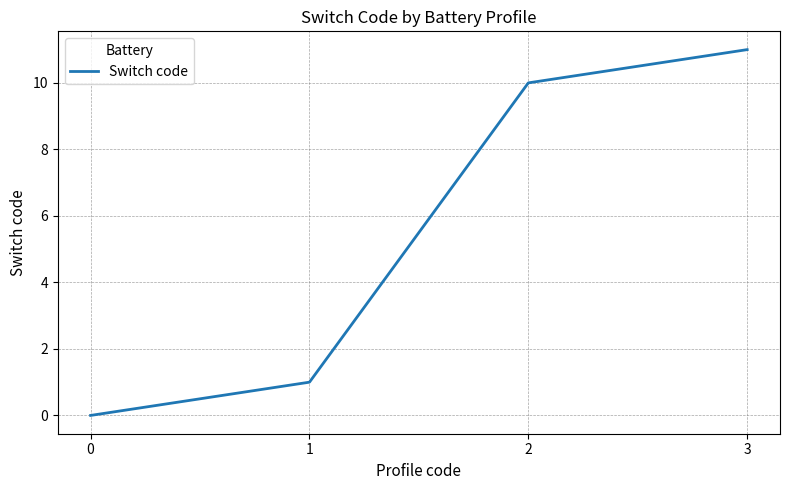

What is the average value?

6